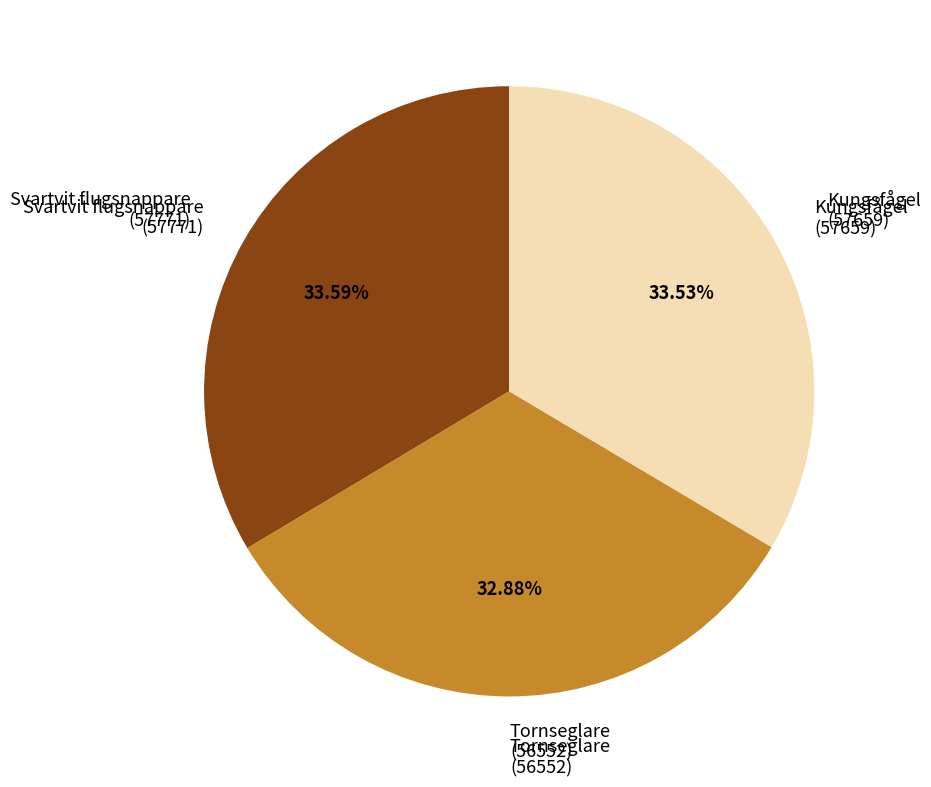

Is there a majority slice in this chart?

No